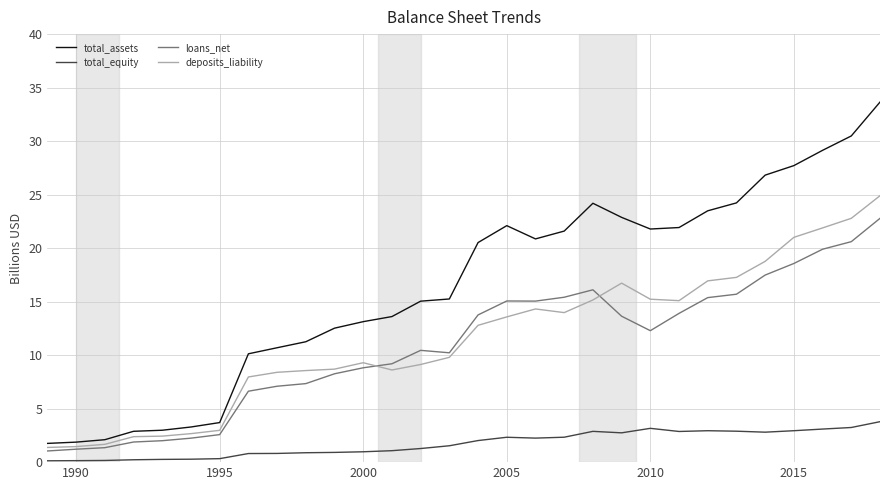

True or false: total_assets and total_equity intersect in this chart.

False